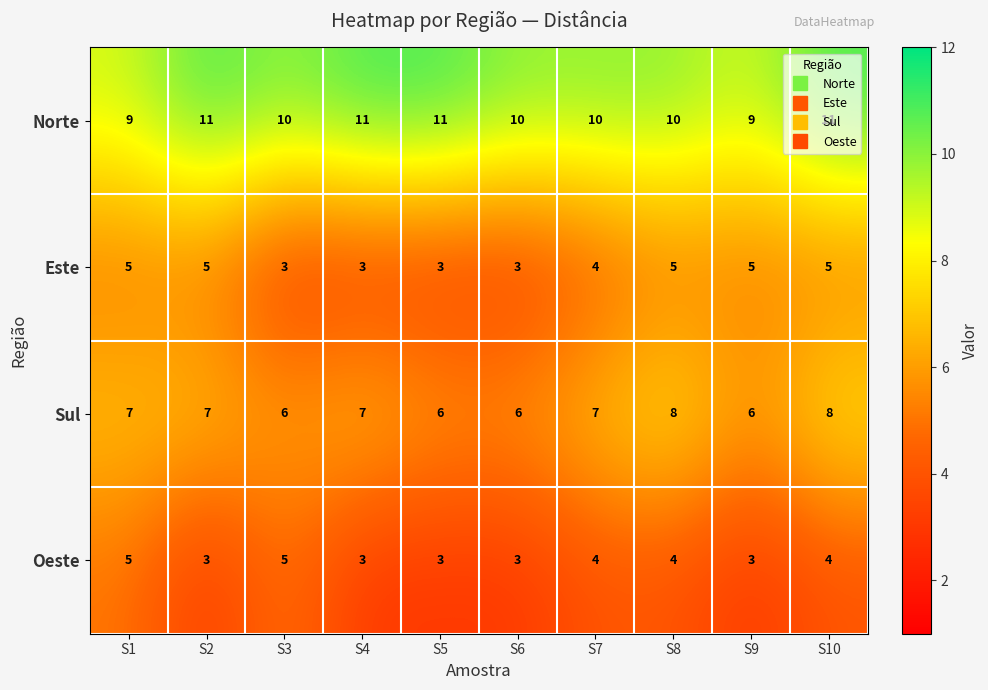

How many Norte values are between 10 and 11?

8